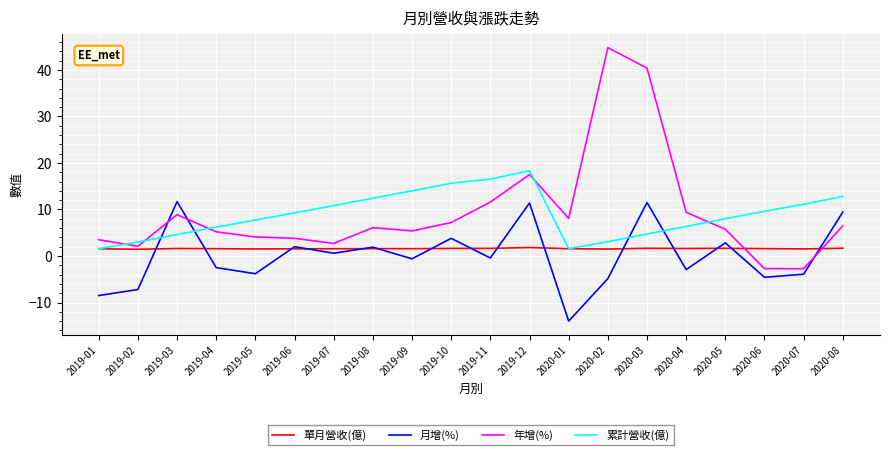

The 累計營收(億) series shows 9.9 at 2019-11. True or false?

False